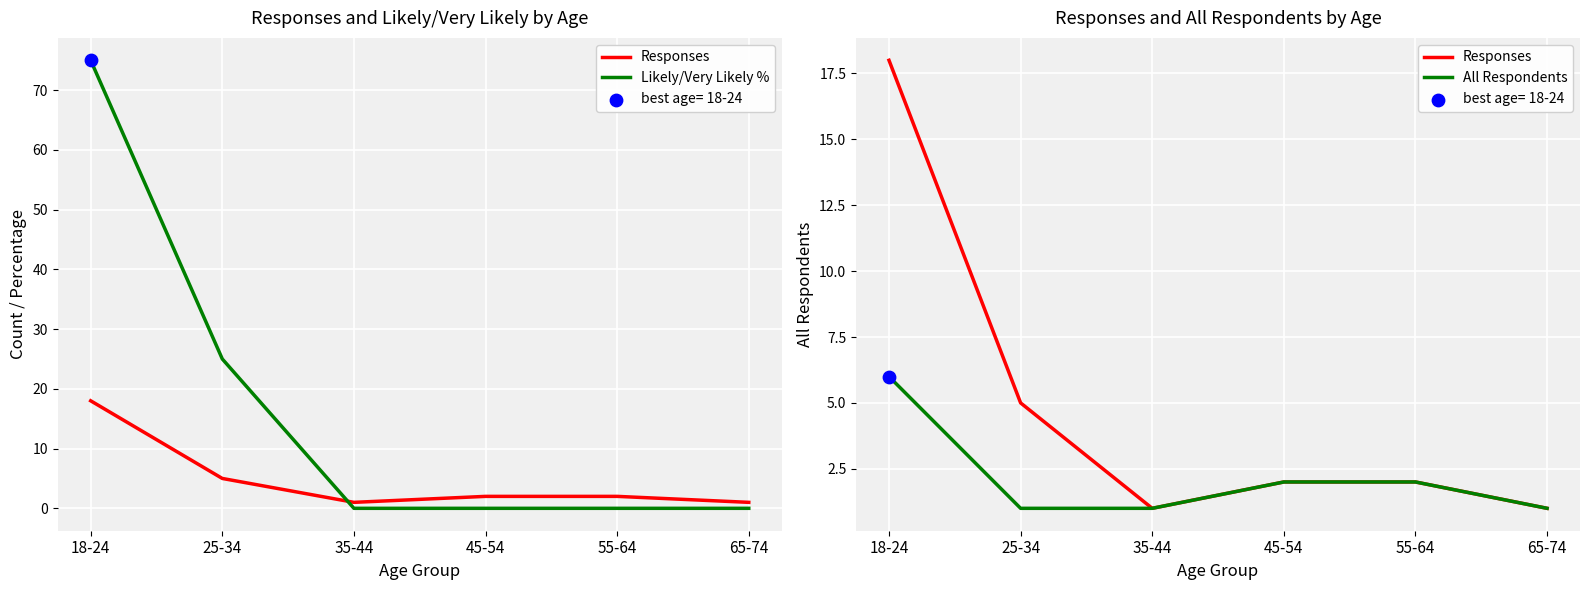

At which category is the sum across all series the highest?

18-24